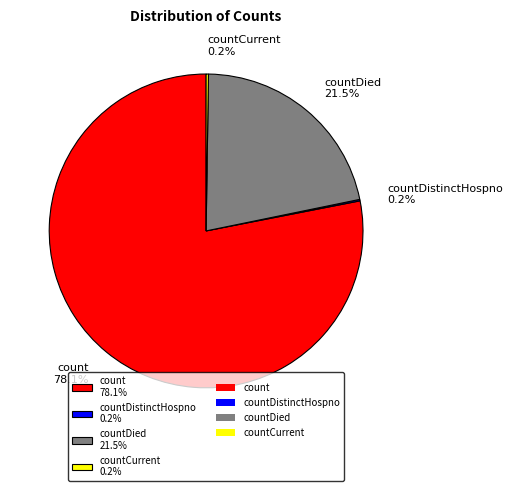

Does count 78.1% represent more than half of the total?

Yes